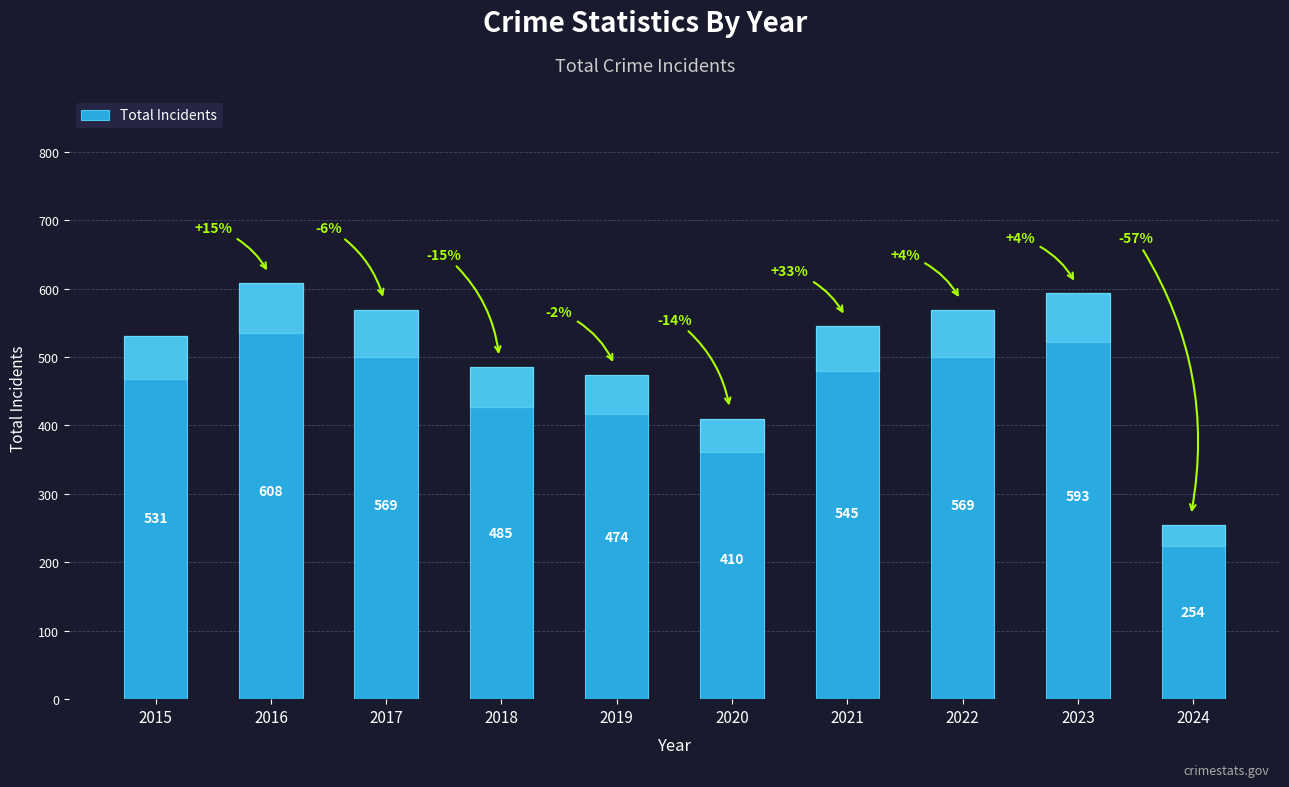

What is the sum of the values at 2019 and 2020?

884